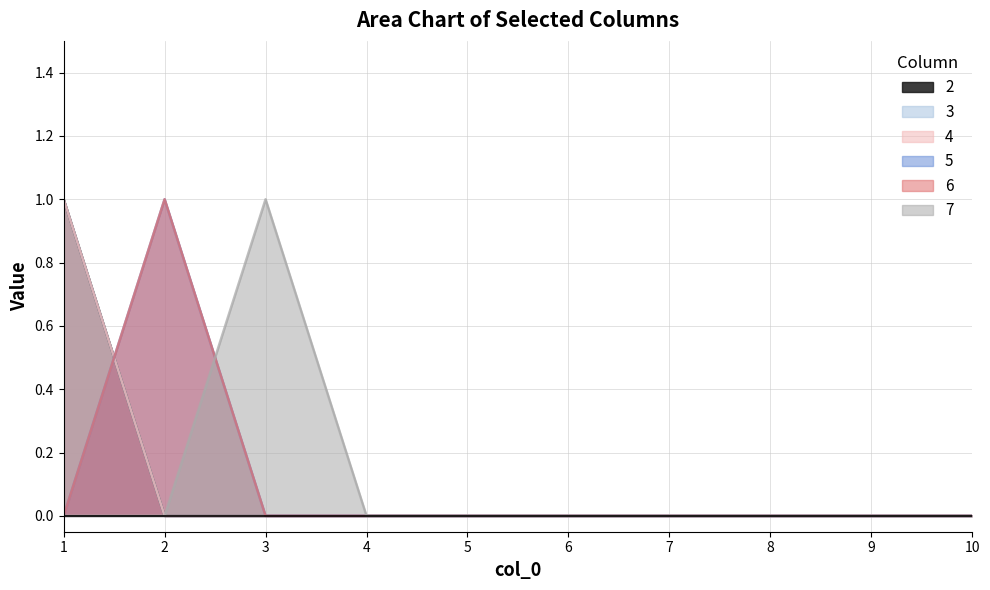

How many lines are shown in the chart?

6